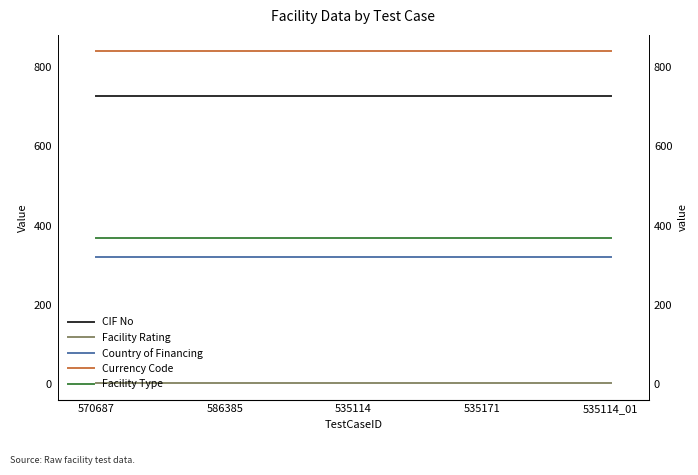

True or false: Facility Type and Country of Financing cross at least once.

False